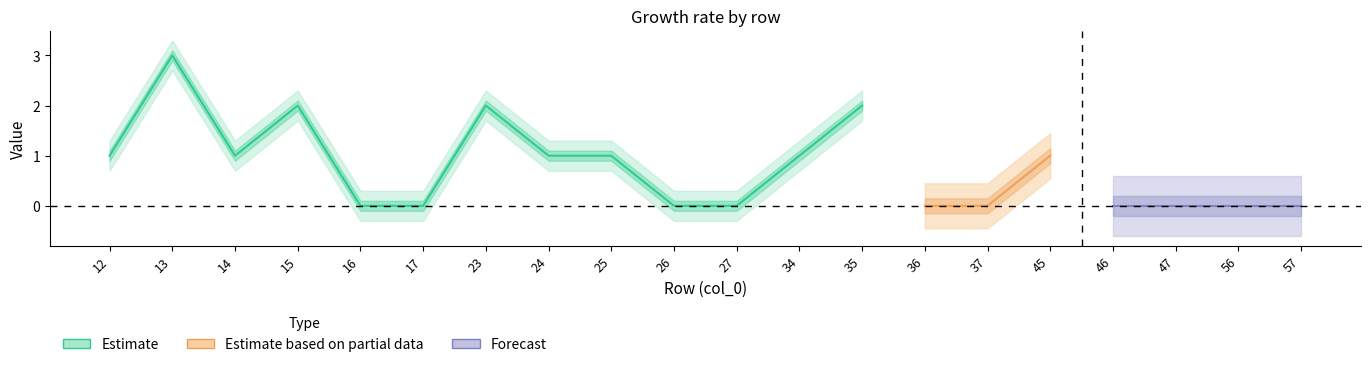

In col_1, how many points are higher than both neighbors (excluding endpoints)?

5